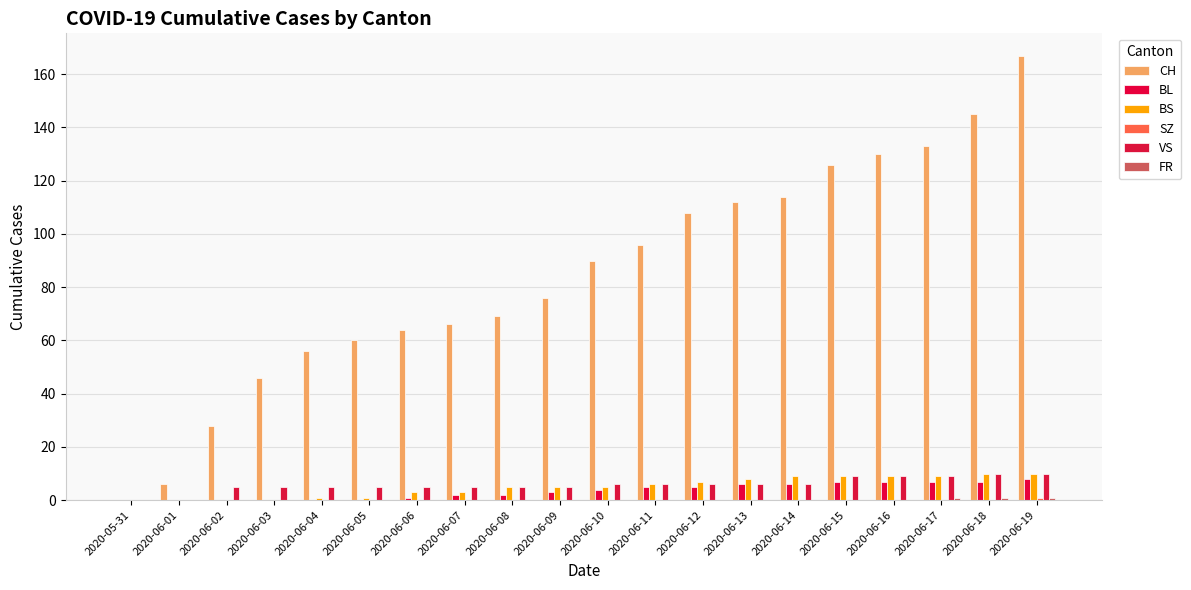

What is the total value across all series at 2020-06-10?

105